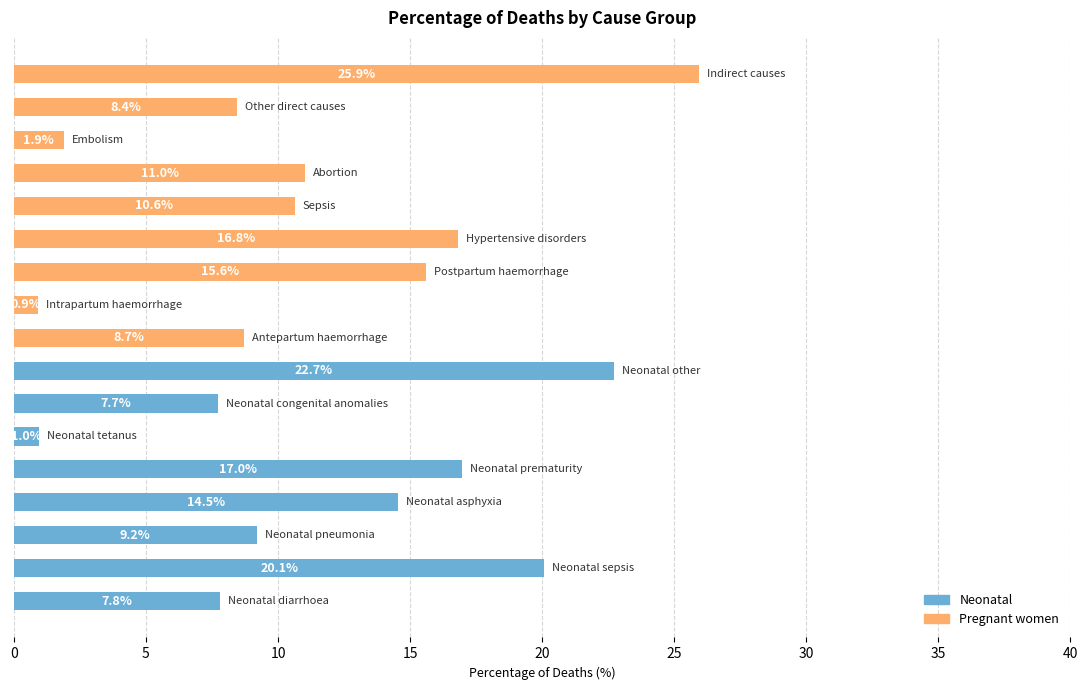

What are all the series names shown in the legend?

Neonatal, Pregnant women